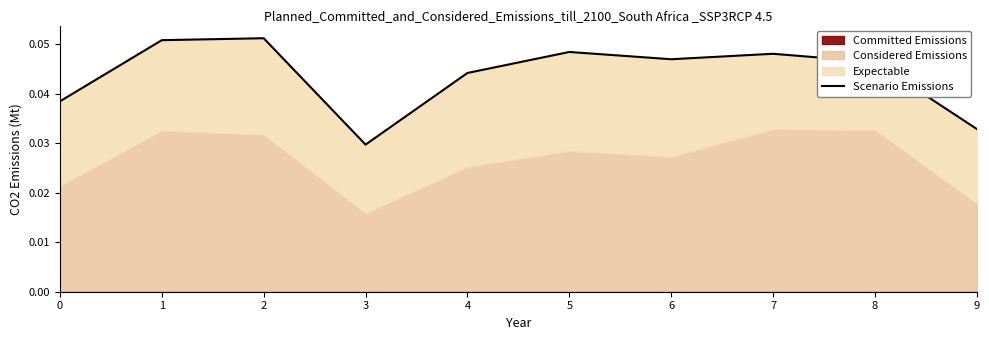

How many values are between 0 and 1?

10